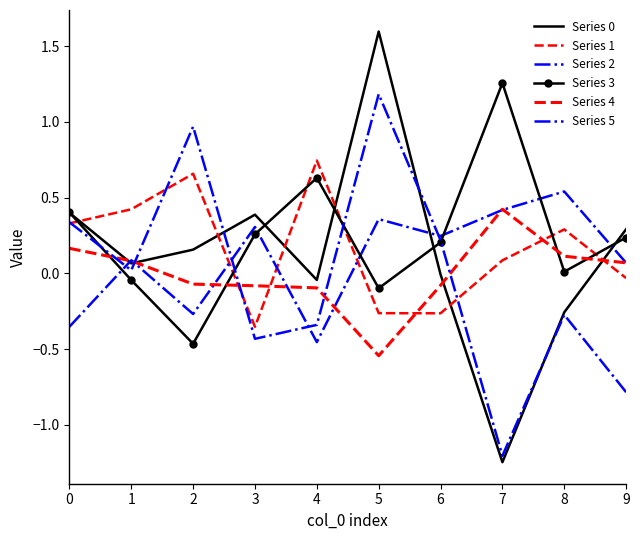

The value of Series 3 at 5 is -0.0. True or false?

False